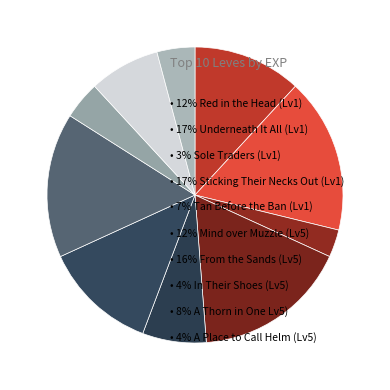

How many slices are in this pie chart?

10